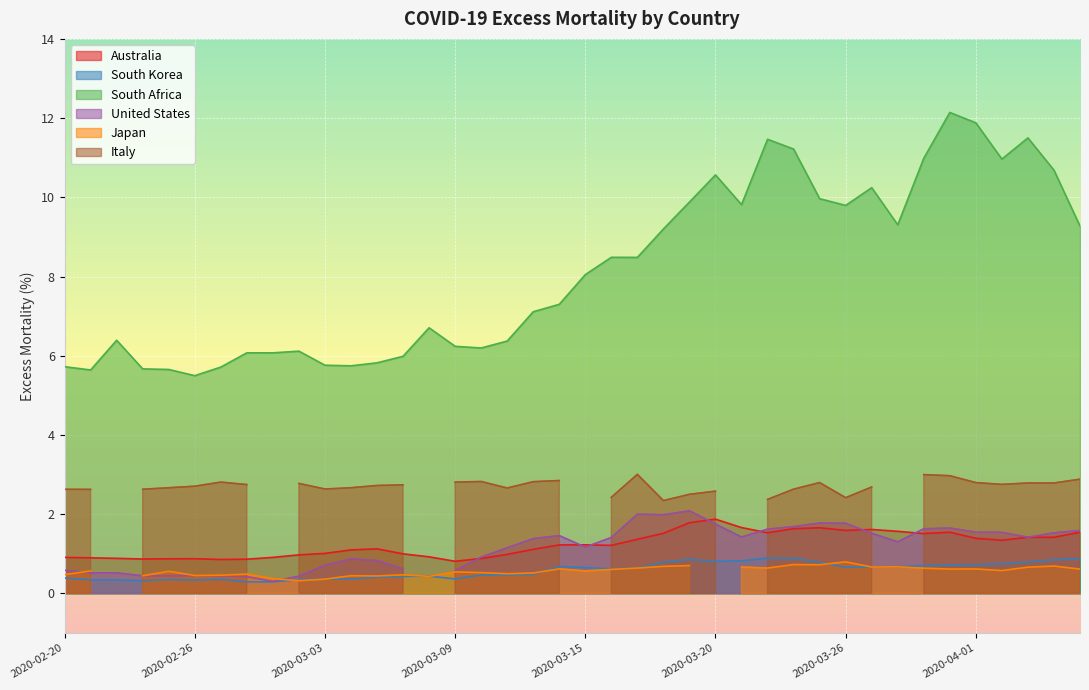

What is the sum of all Australia values?

49.4